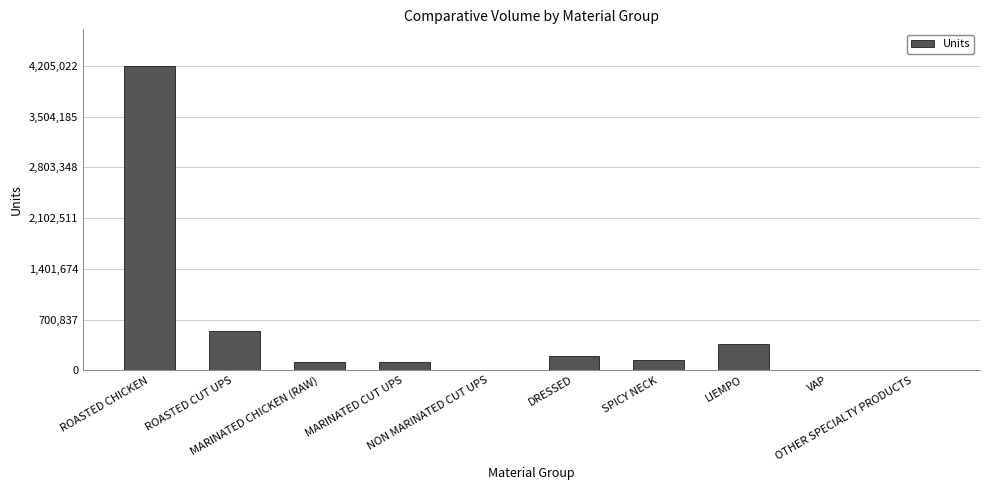

What is the greatest value displayed?

4205022.0